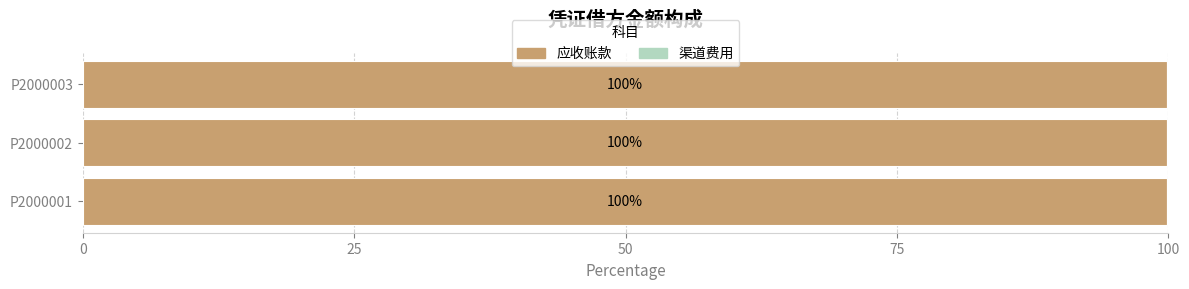

Is it true that 应收账款 equals 99.9 at P2000003?

True